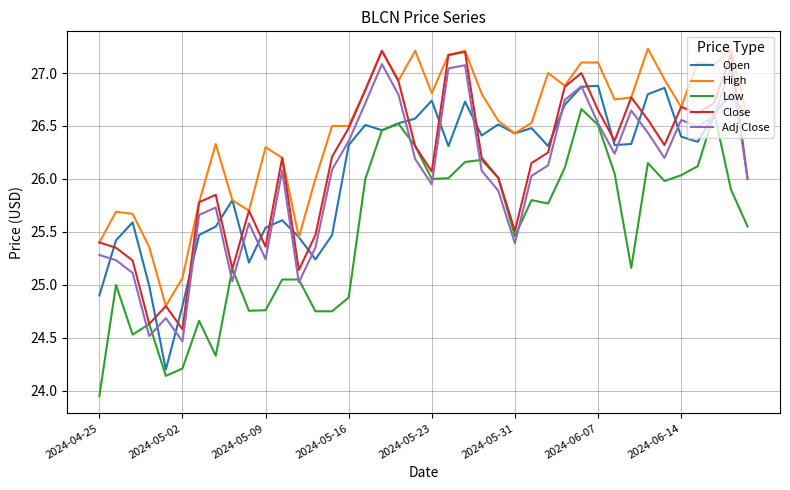

What is the greatest value displayed?

27.2